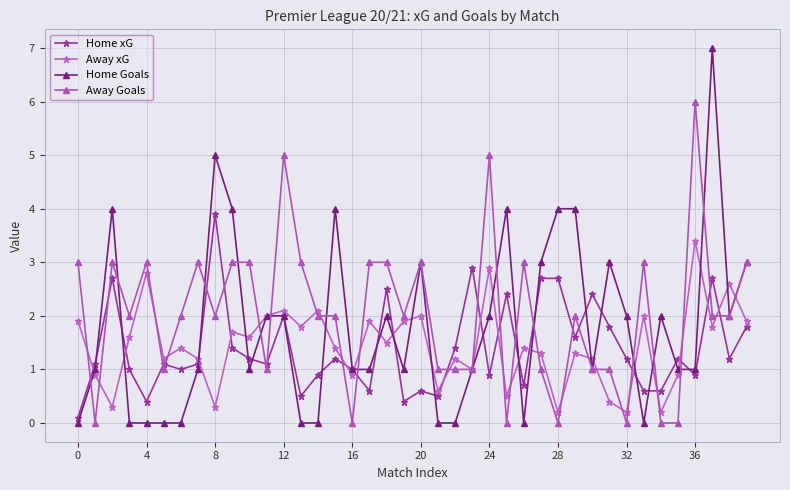

What is the average value of the Away Goals series?

2.0